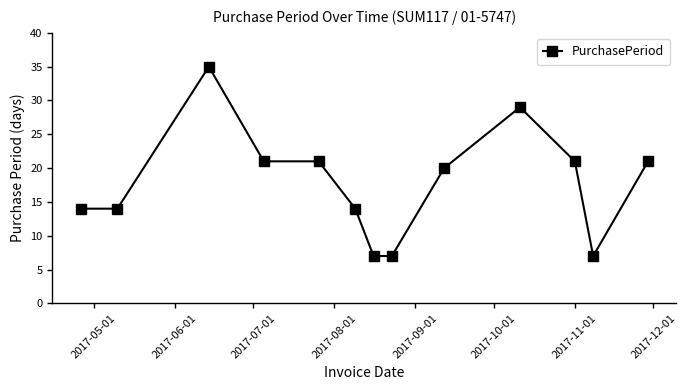

True or false: the data has more than 1 interior local peaks.

True